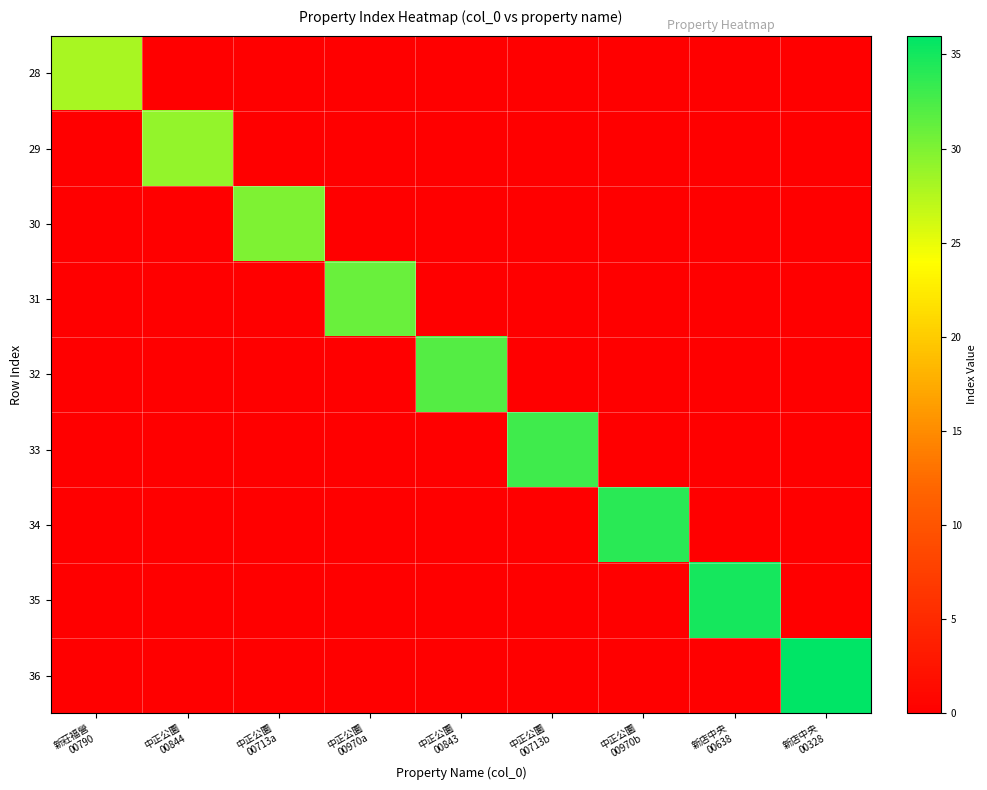

Count the number of data series in this chart.

9